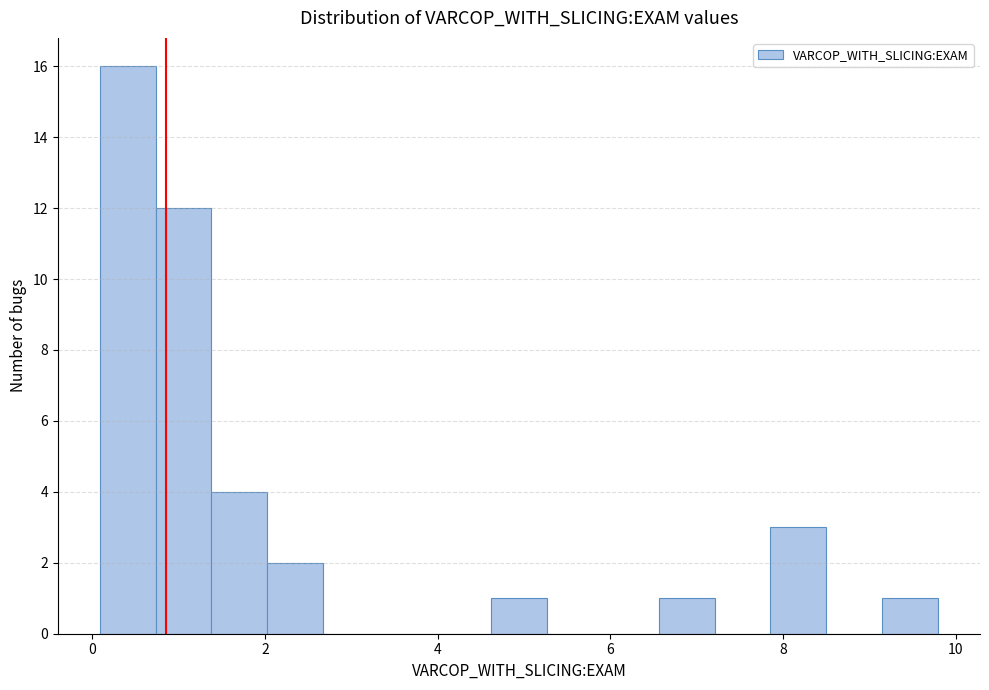

Around what value on the x-axis is the tallest bar? Give the approximate position of its centre, as read against the axis.

0.4